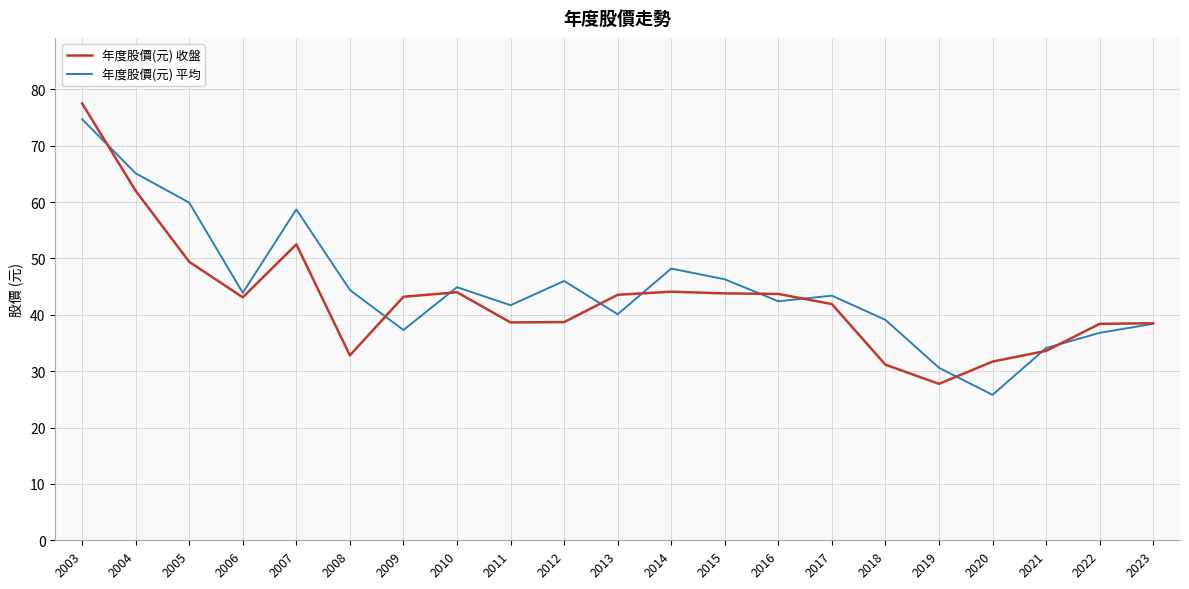

The 年度股價(元) 平均 series shows 64.7 at 2009. True or false?

False